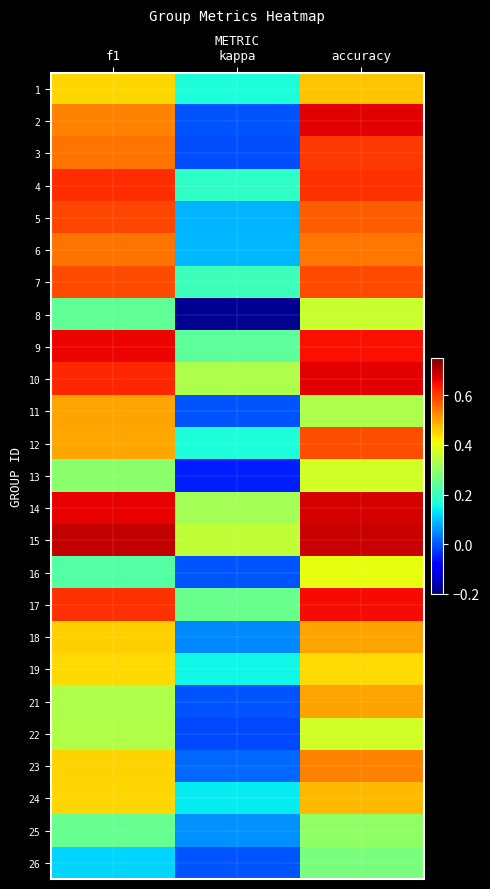

How many data points does each series have?

3